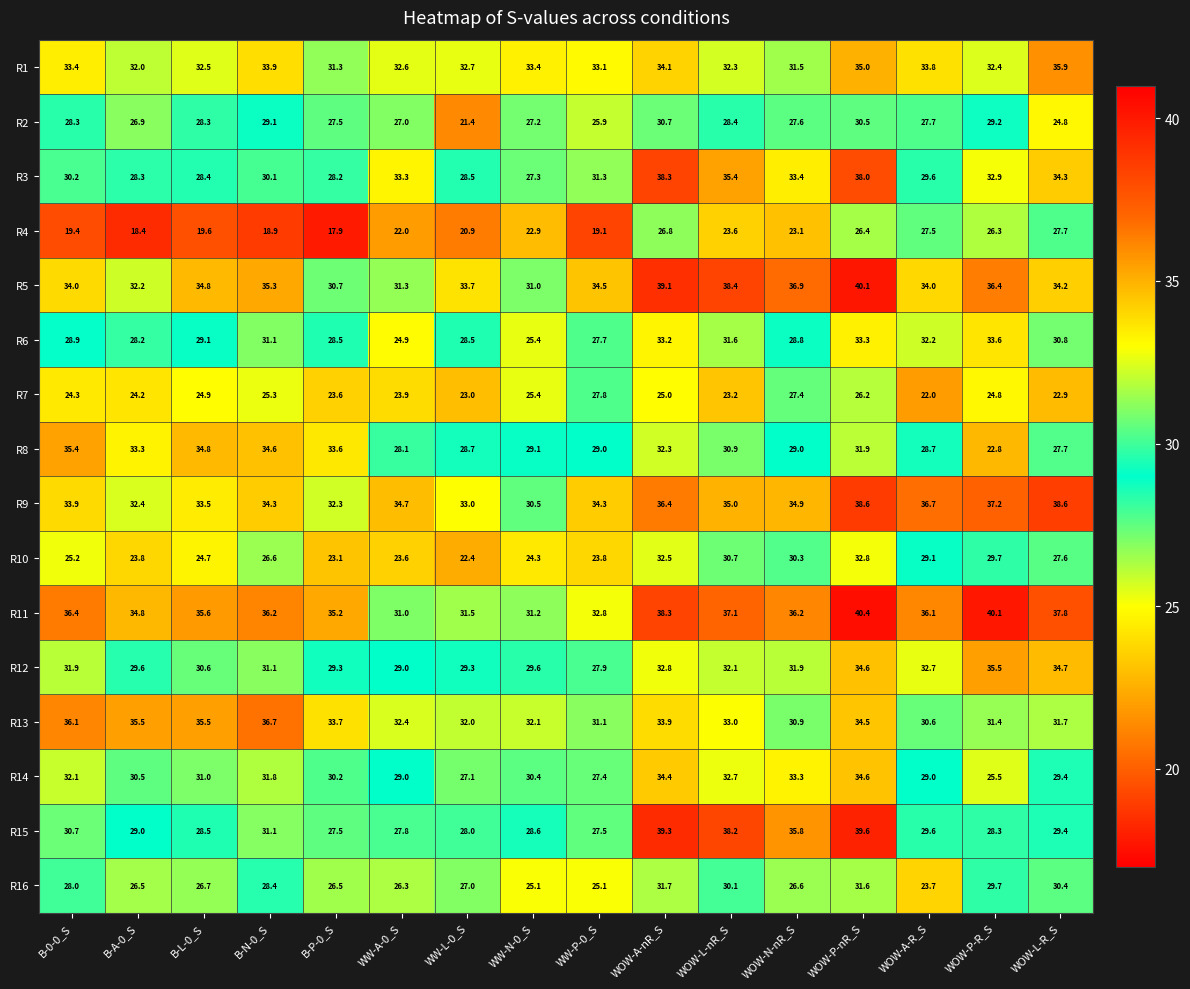

What is the difference between the highest and lowest values at B-P-0_S?

17.3